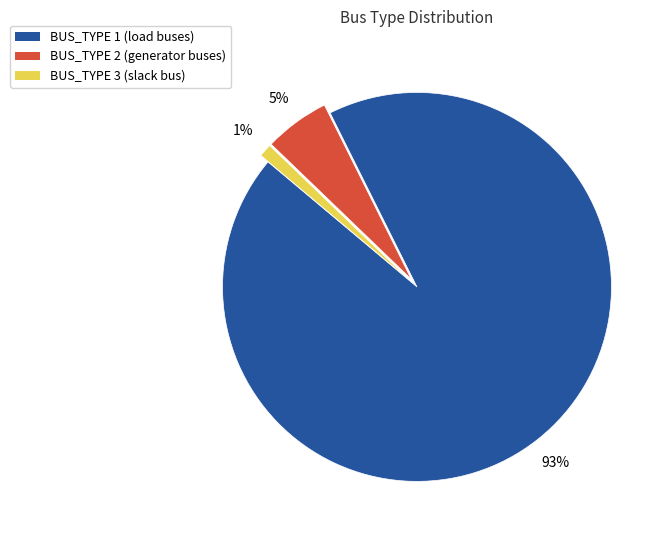

What percentage is the BUS_TYPE 2 slice, to the nearest percent?

5%